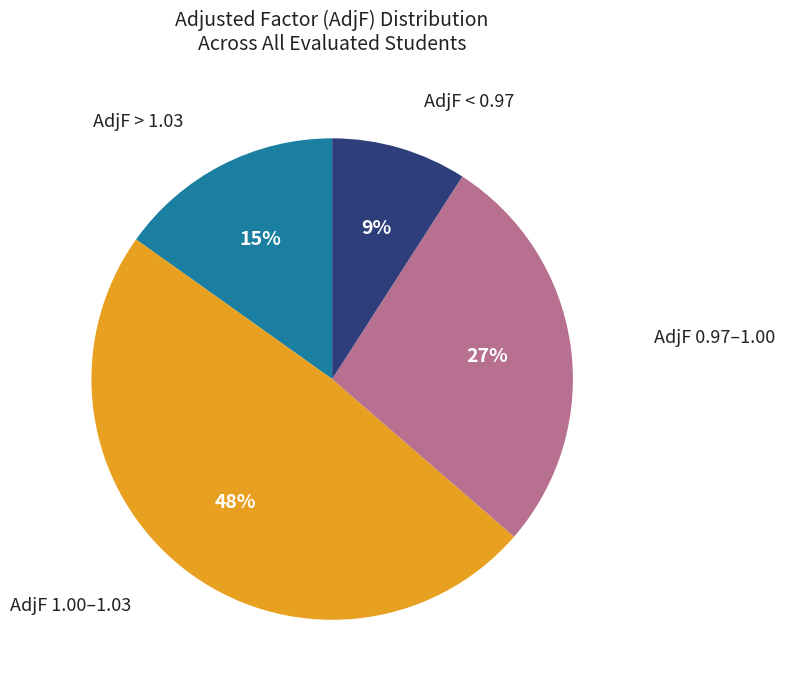

To the nearest percent, what is the difference between the largest and smallest slice percentages?

39%